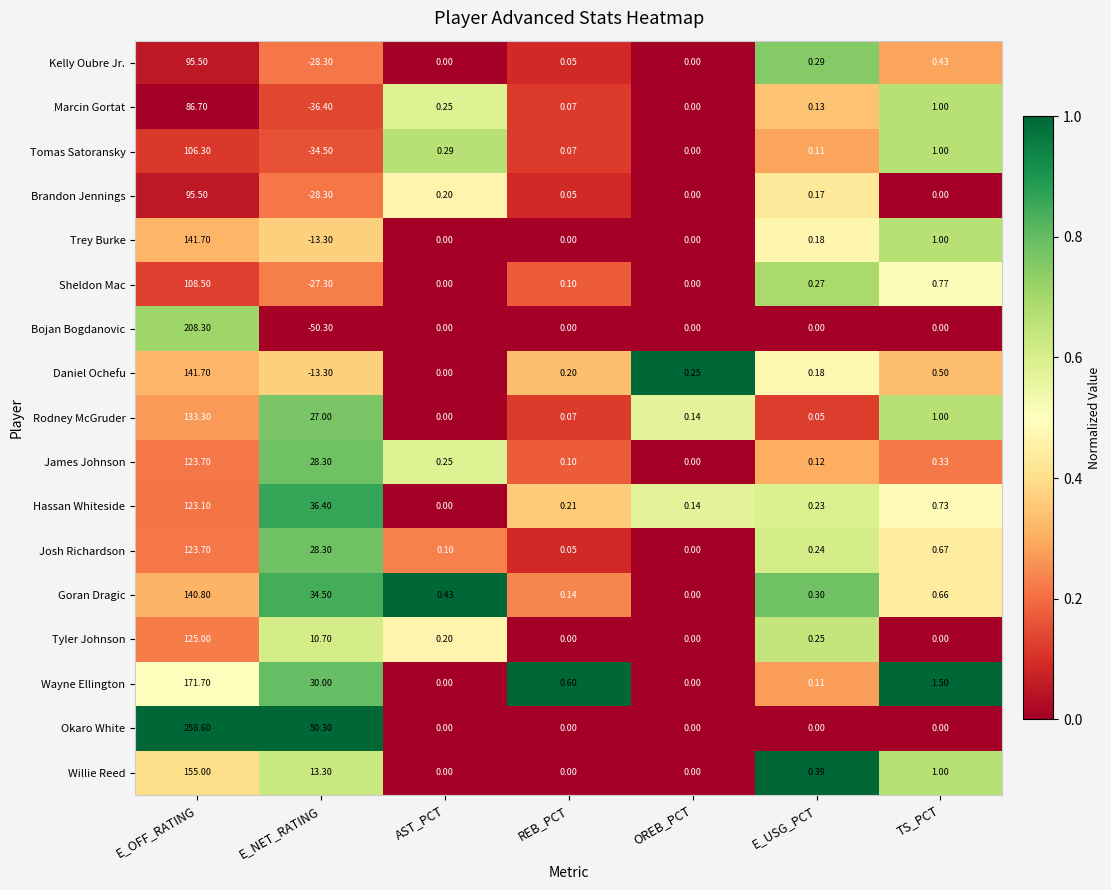

At how many categories does at least one series exceed 0?

7